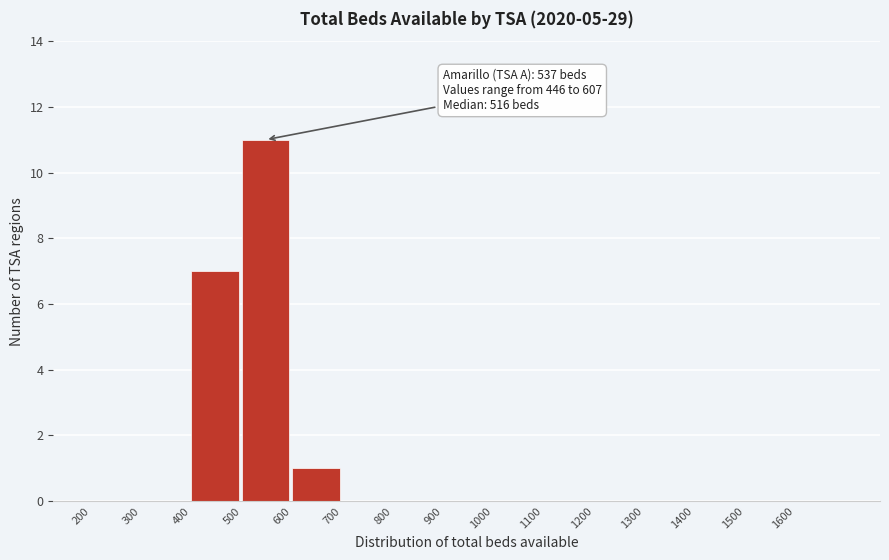

Which range on the x-axis has the tallest bar?

500 to 600